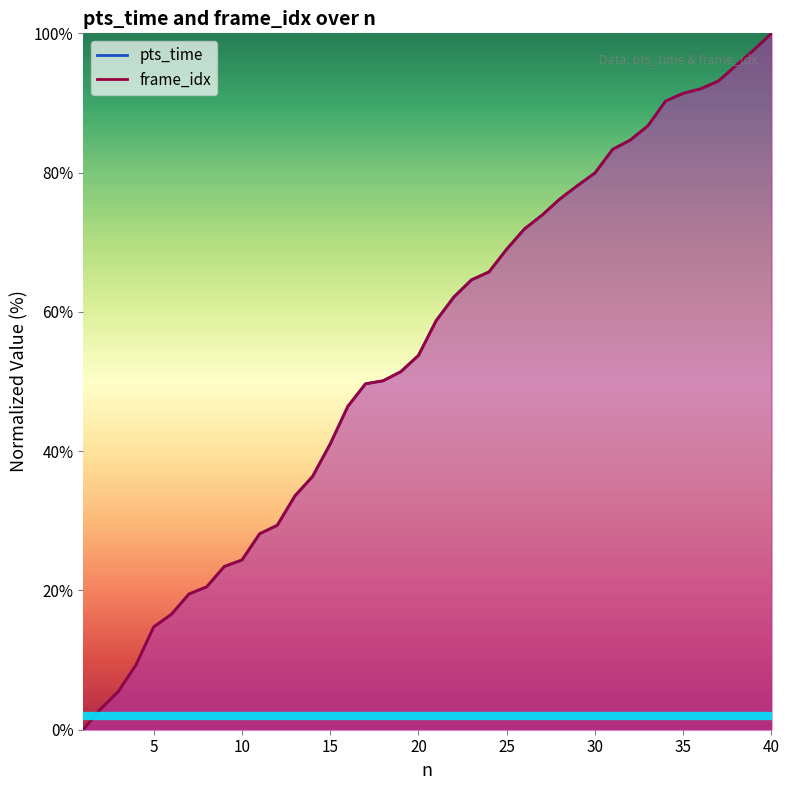

Reading left to right, extract all data points from this chart.

pts_time: 1=0.0	2=3.0	3=5.5	4=9.3	5=14.8	6=16.6	7=19.5	8=20.5	9=23.4	10=24.4	11=28.1	12=29.4	13=33.6	14=36.4	15=41.0	16=46.4	17=49.7	18=50.1	19=51.4	20=53.7	21=58.8	22=62.1	23=64.6	24=65.7	25=69.0	26=71.9	27=73.9	28=76.2	29=78.1	30=80.0	31=83.3	32=84.7	33=86.7	34=90.3	35=91.4	36=92.0	37=93.2	38=95.4	39=97.6	40=100.0
frame_idx: 1=0.0	2=3.0	3=5.5	4=9.3	5=14.8	6=16.6	7=19.5	8=20.5	9=23.4	10=24.4	11=28.1	12=29.3	13=33.6	14=36.4	15=41.0	16=46.4	17=49.7	18=50.1	19=51.4	20=53.7	21=58.7	22=62.1	23=64.6	24=65.7	25=69.0	26=71.9	27=73.9	28=76.2	29=78.1	30=80.0	31=83.3	32=84.7	33=86.7	34=90.3	35=91.4	36=92.0	37=93.2	38=95.4	39=97.6	40=100.0